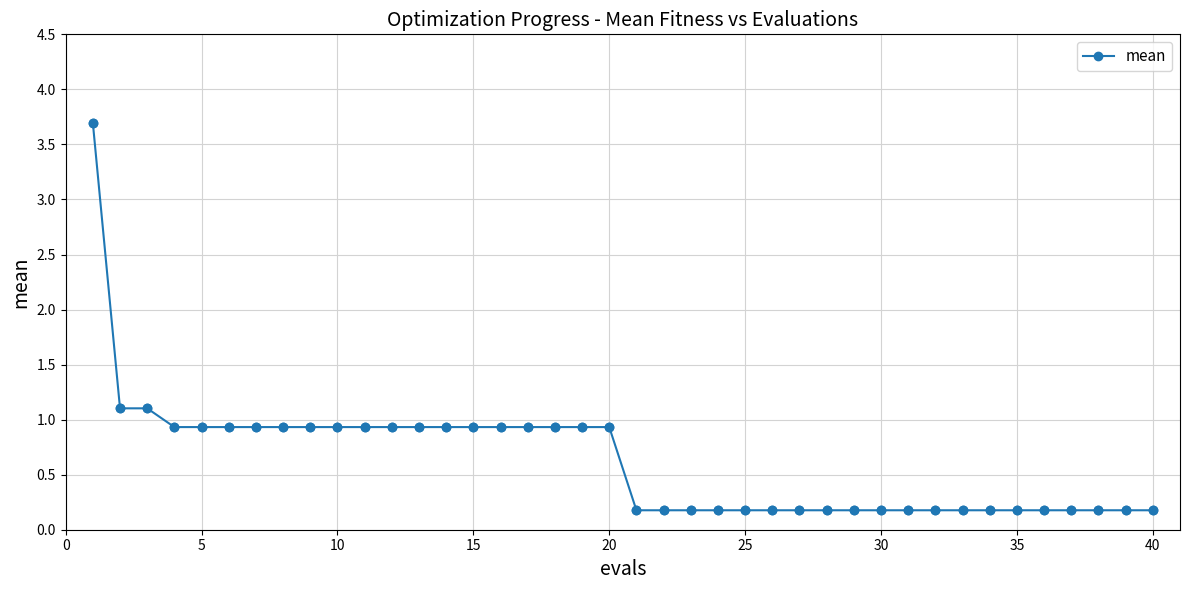

What is the sum of all values?

25.3